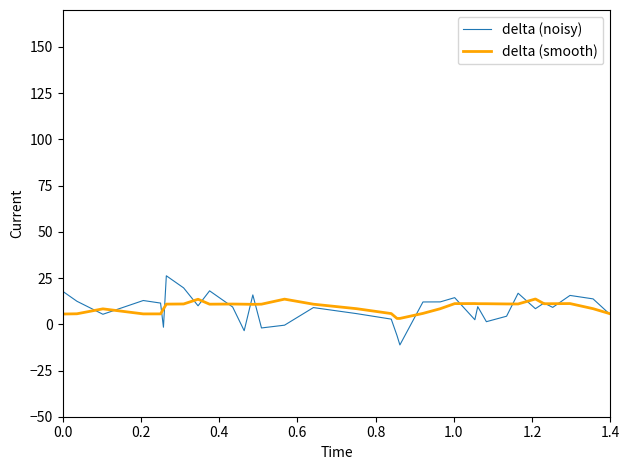

Does the chart display data point markers on the line(s)?

No